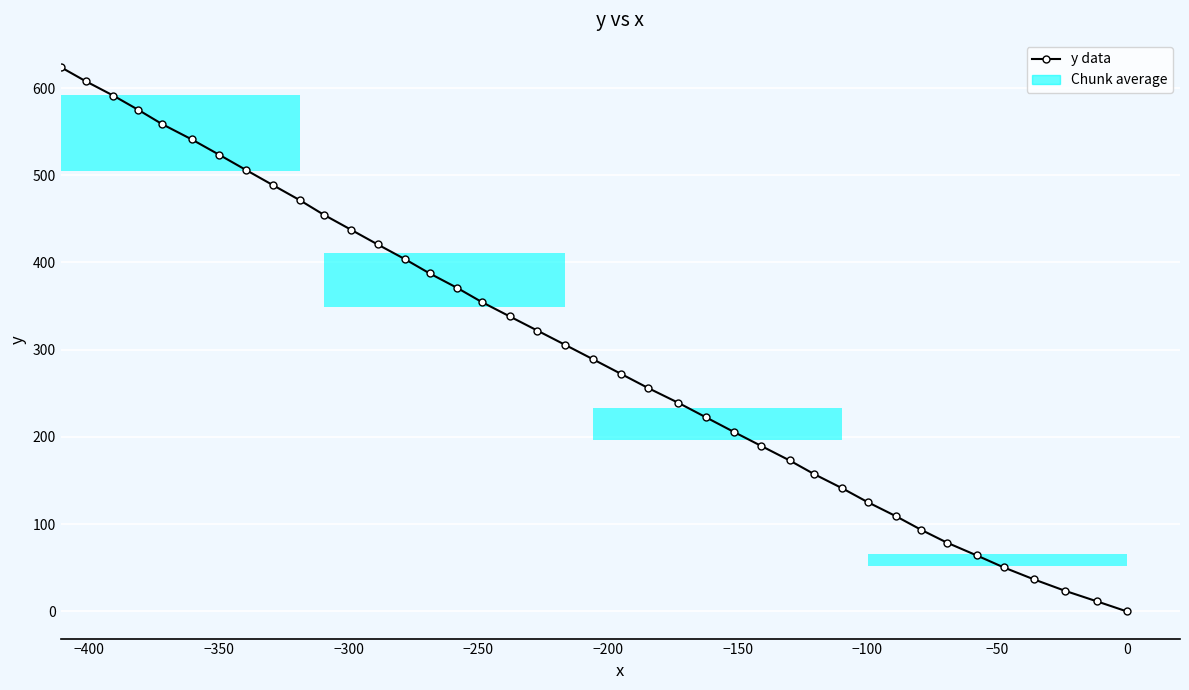

What is the average value?

300.6